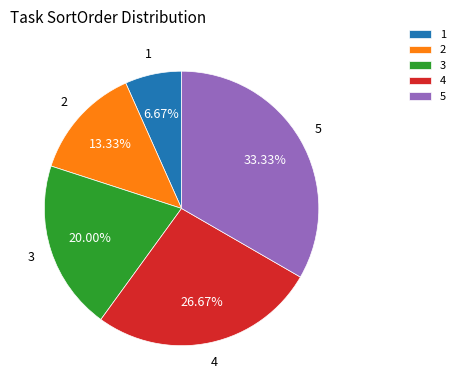

Rank the categories by value from highest to lowest.

5, 4, 3, 2, 1